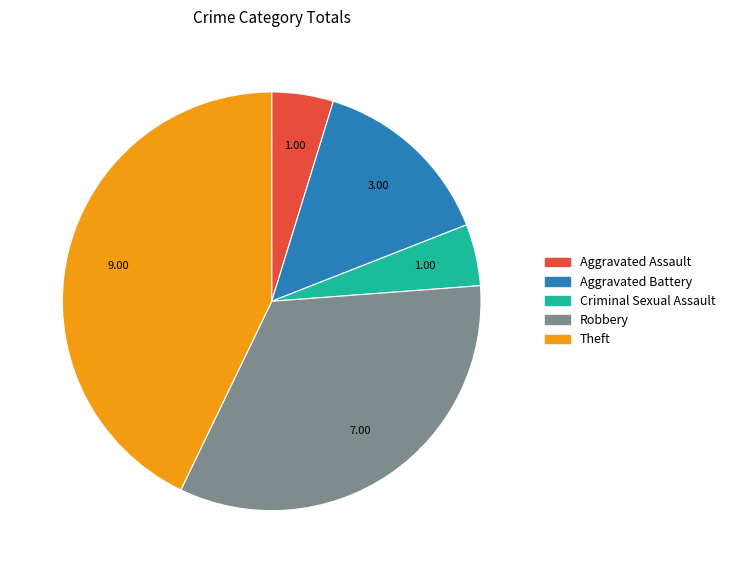

Is the sum of Criminal Sexual Assault and Theft greater than half?

No